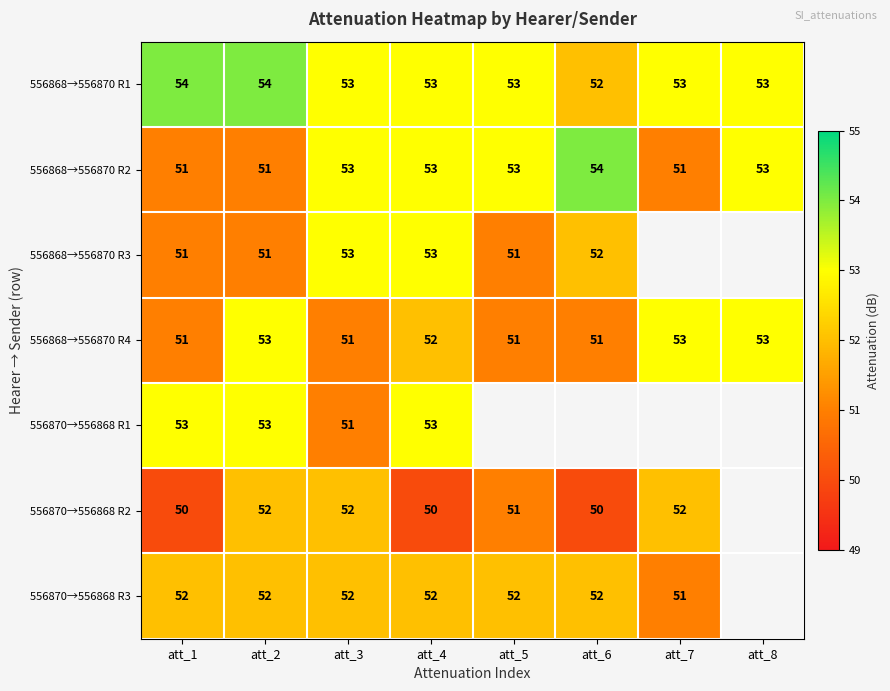

What is the spread (max minus min) of values at att_2?

3